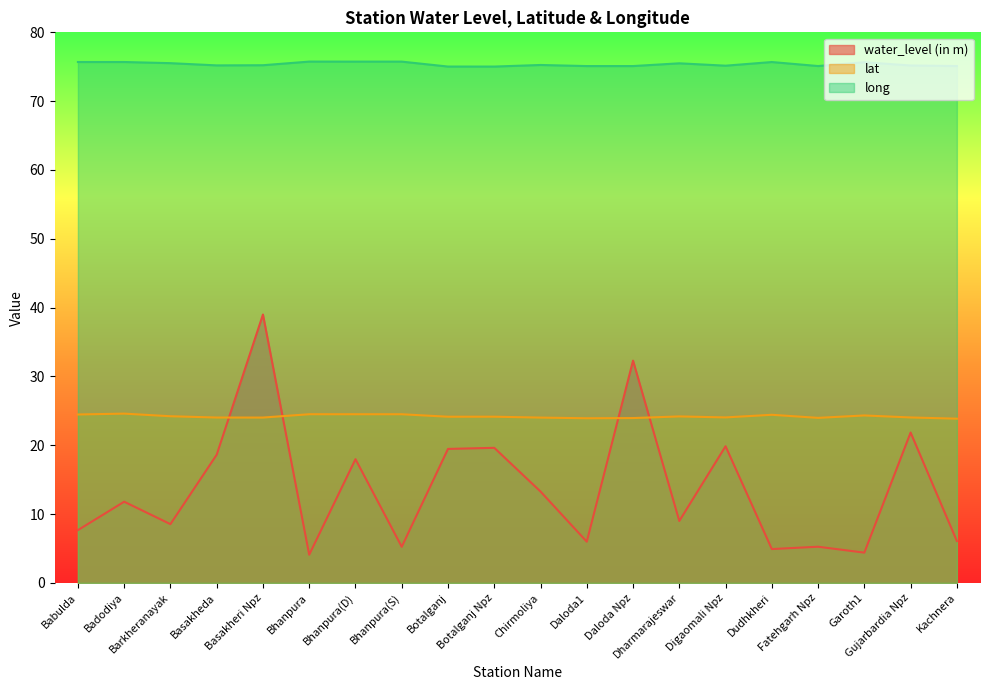

Between which two adjacent categories do lat and water_level (in m) first intersect?

Basakheda and Basakheri Npz